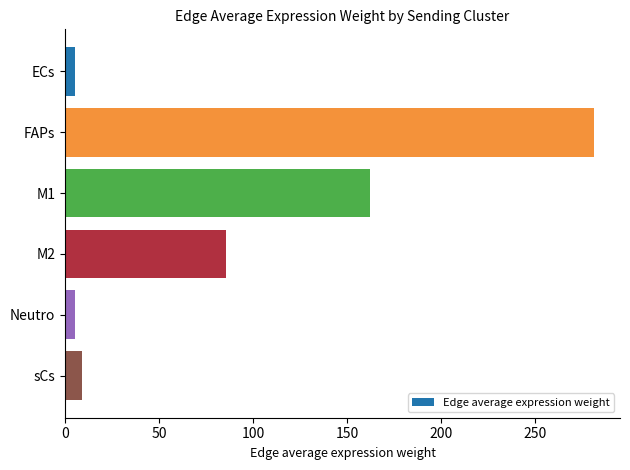

What is the sum of all values?

547.9